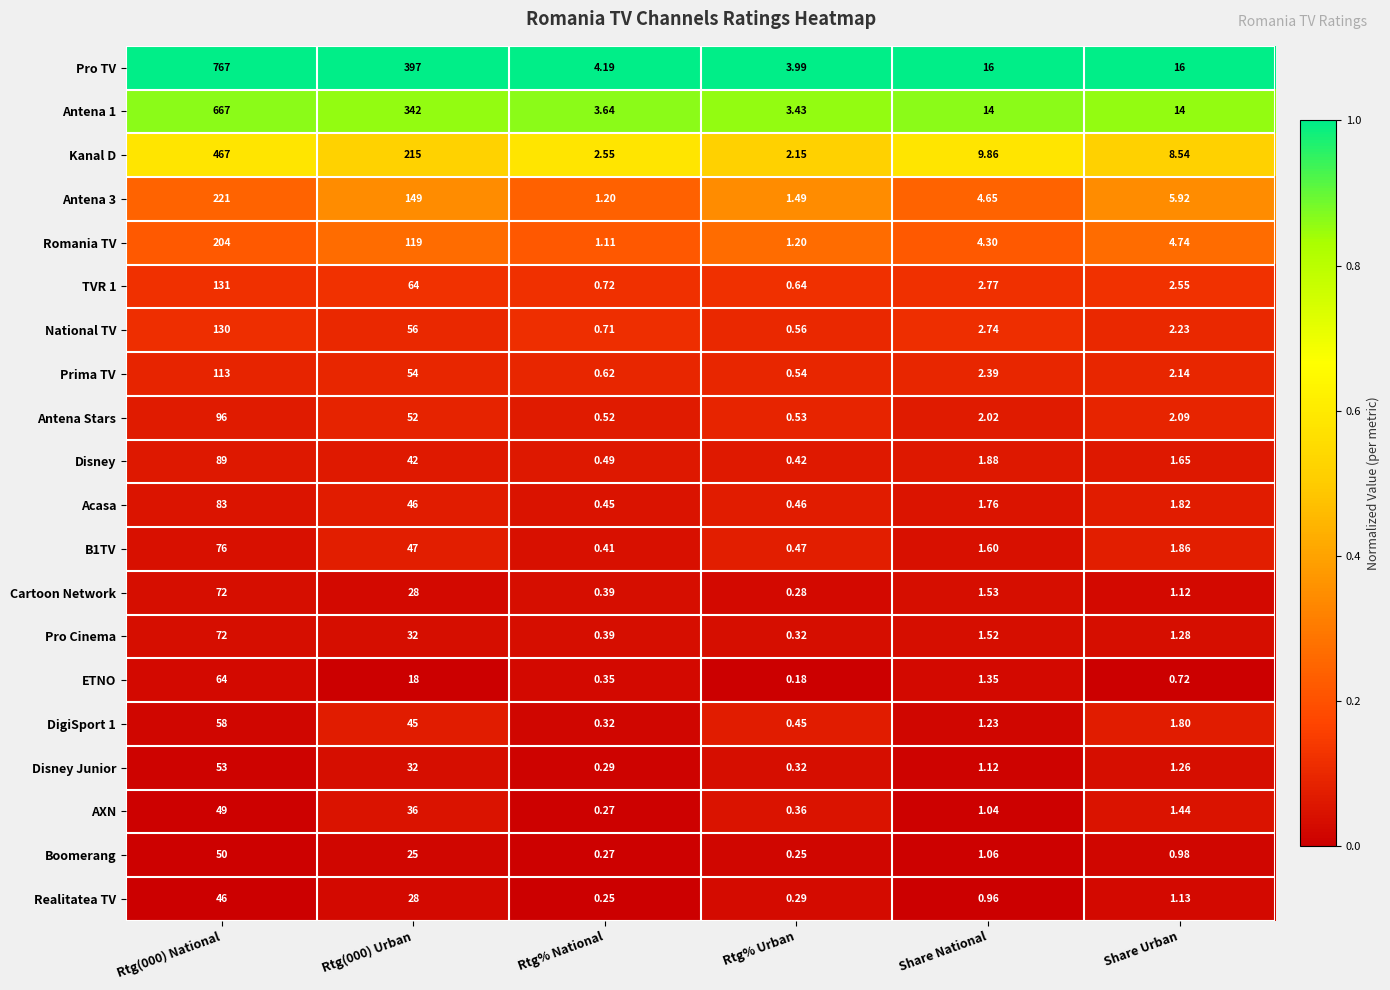

Which series has the largest range (max minus min)?

Pro TV